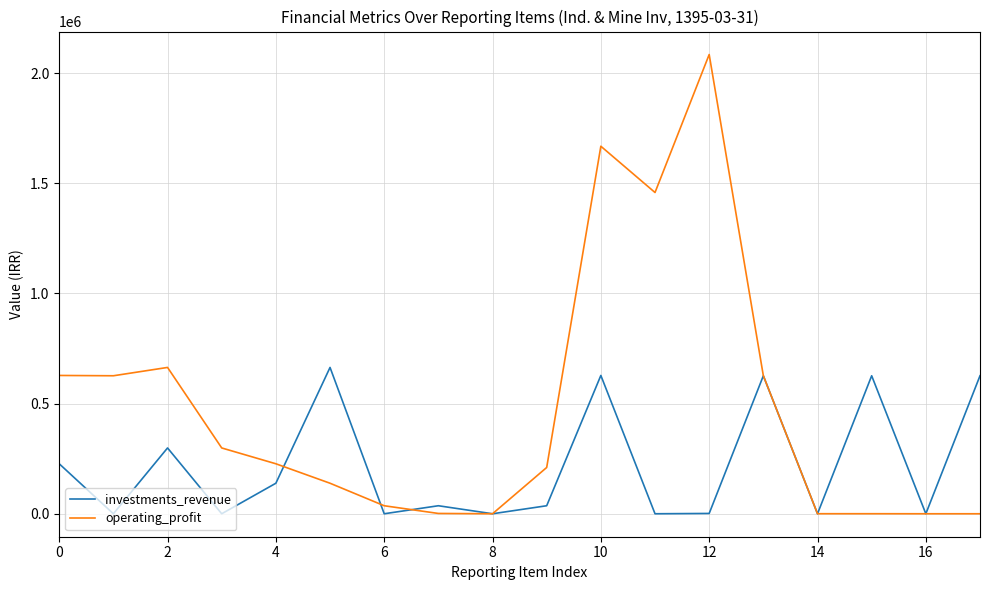

Rank the series by their maximum value, from highest to lowest.

operating_profit, investments_revenue